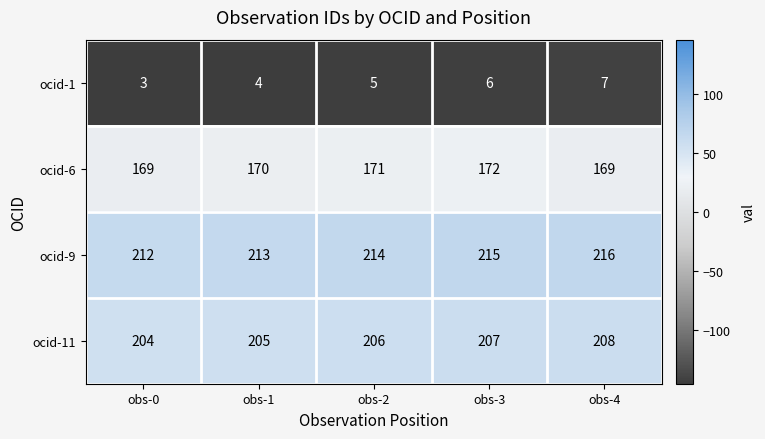

Reading left to right, list all the values displayed in this chart.

ocid-1: obs-0=3	obs-1=4	obs-2=5	obs-3=6	obs-4=7
ocid-6: obs-0=169	obs-1=170	obs-2=171	obs-3=172	obs-4=169
ocid-9: obs-0=212	obs-1=213	obs-2=214	obs-3=215	obs-4=216
ocid-11: obs-0=204	obs-1=205	obs-2=206	obs-3=207	obs-4=208